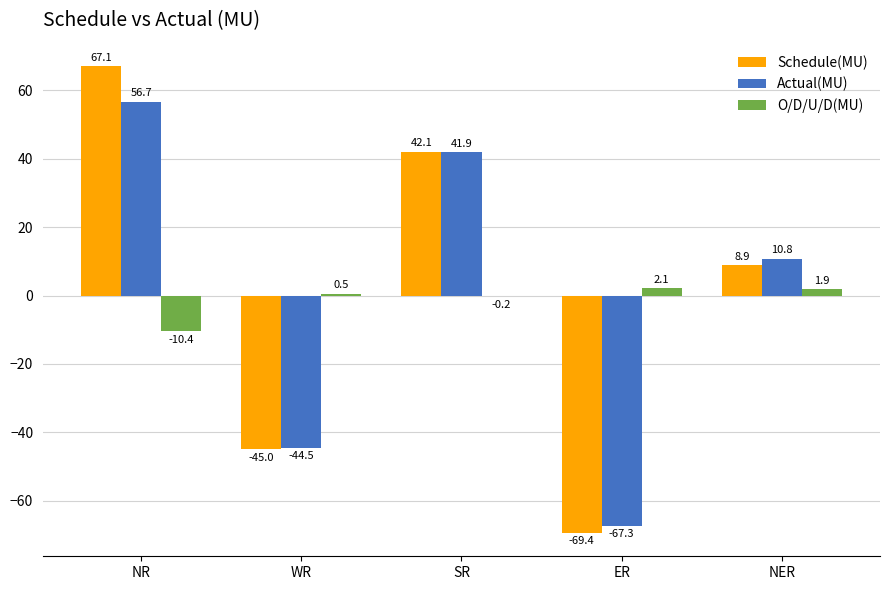

What are all the series names shown in the legend?

Schedule(MU), Actual(MU), O/D/U/D(MU)